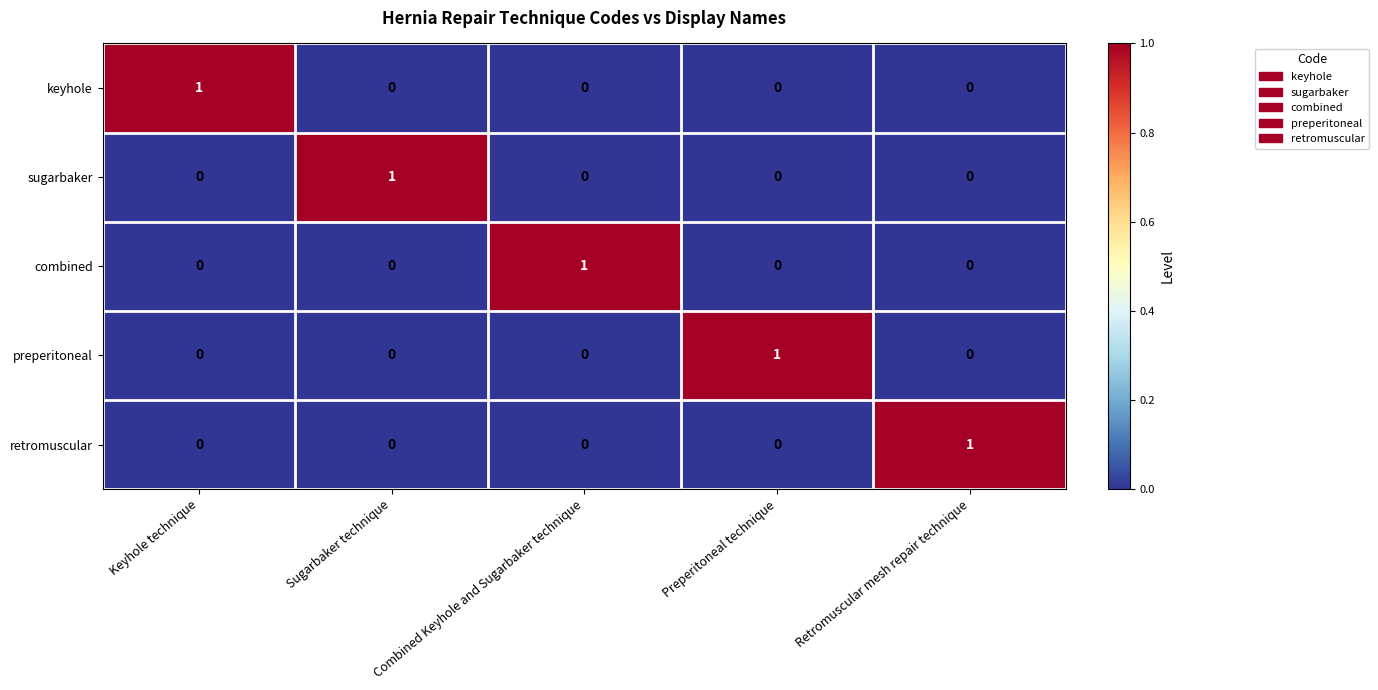

At which label does keyhole reach its peak?

Keyhole technique